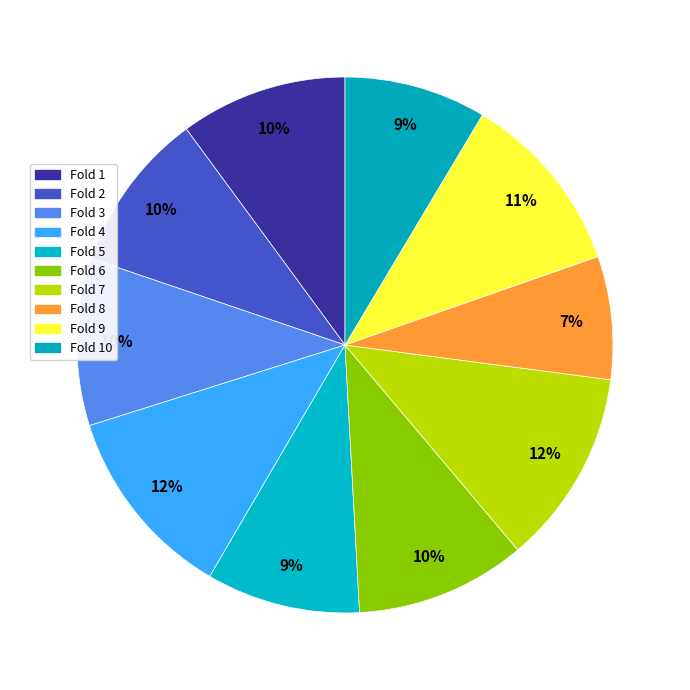

What percentage is the Fold 5 slice, to the nearest percent?

9%